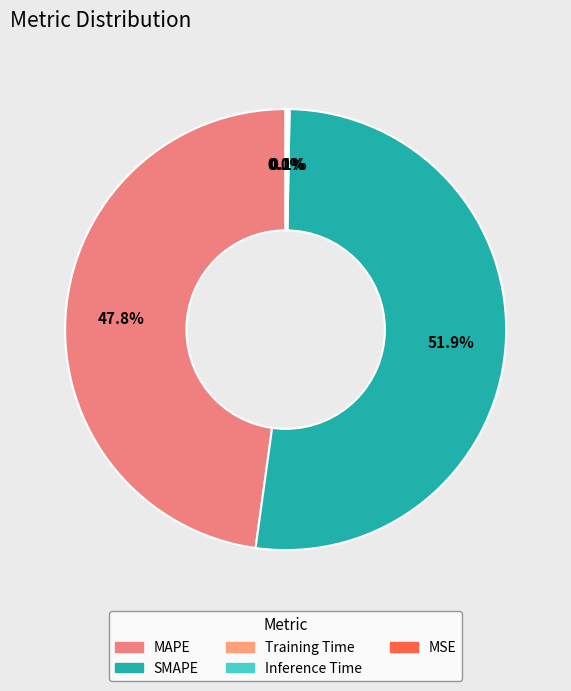

What is the ratio of the value at MAPE to the value at SMAPE?

0.9